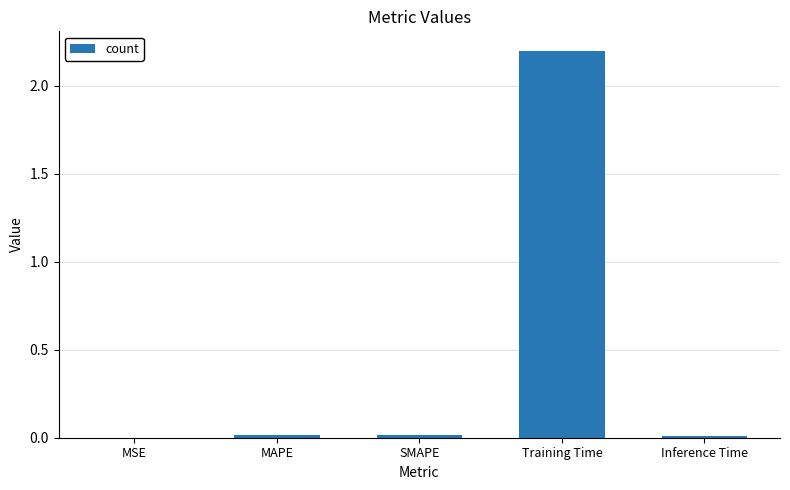

Is it true that the value at Training Time is 1.4?

False